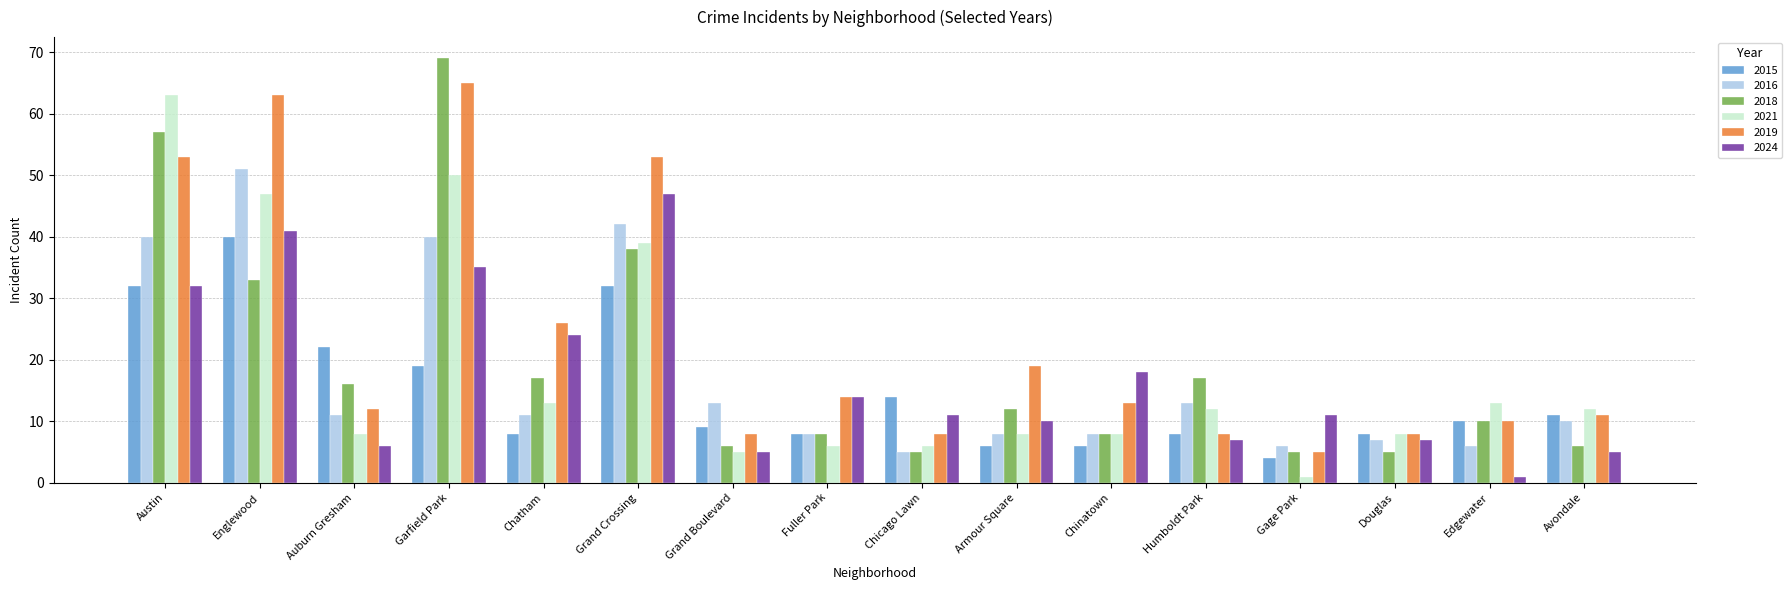

Which series has the widest spread of values?

2018